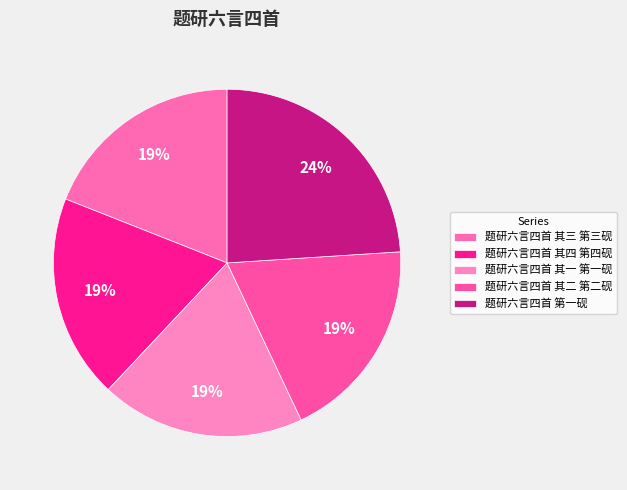

To the nearest percent, what is the combined percentage of 题研六言四首 其二 第二砚 and 题研六言四首 其四 第四砚?

38%